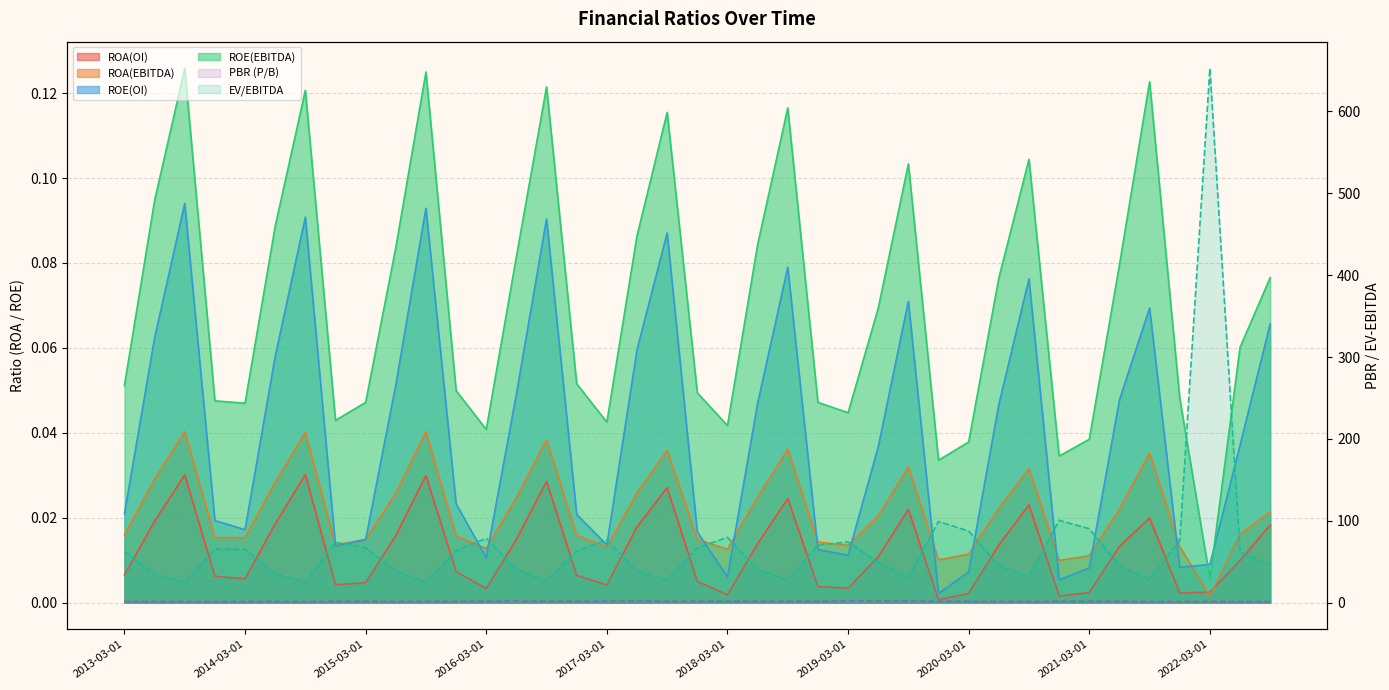

Reading right to left, list all the values displayed in this chart.

ROA(OI): 2022-09-01=0.0	2022-06-01=0.0	2022-03-01=0.0	2021-12-01=0.0	2021-09-01=0.0	2021-06-01=0.0	2021-03-01=0.0	2020-12-01=0.0	2020-09-01=0.0	2020-06-01=0.0	2020-03-01=0.0	2019-12-01=0.0	2019-09-01=0.0	2019-06-01=0.0	2019-03-01=0.0	2018-12-01=0.0	2018-09-01=0.0	2018-06-01=0.0	2018-03-01=0.0	2017-12-01=0.0	2017-09-01=0.0	2017-06-01=0.0	2017-03-01=0.0	2016-12-01=0.0	2016-09-01=0.0	2016-06-01=0.0	2016-03-01=0.0	2015-12-01=0.0	2015-09-01=0.0	2015-06-01=0.0	2015-03-01=0.0	2014-12-01=0.0	2014-09-01=0.0	2014-06-01=0.0	2014-03-01=0.0	2013-12-01=0.0	2013-09-01=0.0	2013-06-01=0.0	2013-03-01=0.0
ROA(EBITDA): 2022-09-01=0.0	2022-06-01=0.0	2022-03-01=0.0	2021-12-01=0.0	2021-09-01=0.0	2021-06-01=0.0	2021-03-01=0.0	2020-12-01=0.0	2020-09-01=0.0	2020-06-01=0.0	2020-03-01=0.0	2019-12-01=0.0	2019-09-01=0.0	2019-06-01=0.0	2019-03-01=0.0	2018-12-01=0.0	2018-09-01=0.0	2018-06-01=0.0	2018-03-01=0.0	2017-12-01=0.0	2017-09-01=0.0	2017-06-01=0.0	2017-03-01=0.0	2016-12-01=0.0	2016-09-01=0.0	2016-06-01=0.0	2016-03-01=0.0	2015-12-01=0.0	2015-09-01=0.0	2015-06-01=0.0	2015-03-01=0.0	2014-12-01=0.0	2014-09-01=0.0	2014-06-01=0.0	2014-03-01=0.0	2013-12-01=0.0	2013-09-01=0.0	2013-06-01=0.0	2013-03-01=0.0
ROE(OI): 2022-09-01=0.1	2022-06-01=0.0	2022-03-01=0.0	2021-12-01=0.0	2021-09-01=0.1	2021-06-01=0.0	2021-03-01=0.0	2020-12-01=0.0	2020-09-01=0.1	2020-06-01=0.0	2020-03-01=0.0	2019-12-01=0.0	2019-09-01=0.1	2019-06-01=0.0	2019-03-01=0.0	2018-12-01=0.0	2018-09-01=0.1	2018-06-01=0.0	2018-03-01=0.0	2017-12-01=0.0	2017-09-01=0.1	2017-06-01=0.1	2017-03-01=0.0	2016-12-01=0.0	2016-09-01=0.1	2016-06-01=0.0	2016-03-01=0.0	2015-12-01=0.0	2015-09-01=0.1	2015-06-01=0.1	2015-03-01=0.0	2014-12-01=0.0	2014-09-01=0.1	2014-06-01=0.1	2014-03-01=0.0	2013-12-01=0.0	2013-09-01=0.1	2013-06-01=0.1	2013-03-01=0.0
ROE(EBITDA): 2022-09-01=0.1	2022-06-01=0.1	2022-03-01=0.0	2021-12-01=0.0	2021-09-01=0.1	2021-06-01=0.1	2021-03-01=0.0	2020-12-01=0.0	2020-09-01=0.1	2020-06-01=0.1	2020-03-01=0.0	2019-12-01=0.0	2019-09-01=0.1	2019-06-01=0.1	2019-03-01=0.0	2018-12-01=0.0	2018-09-01=0.1	2018-06-01=0.1	2018-03-01=0.0	2017-12-01=0.0	2017-09-01=0.1	2017-06-01=0.1	2017-03-01=0.0	2016-12-01=0.1	2016-09-01=0.1	2016-06-01=0.1	2016-03-01=0.0	2015-12-01=0.0	2015-09-01=0.1	2015-06-01=0.1	2015-03-01=0.0	2014-12-01=0.0	2014-09-01=0.1	2014-06-01=0.1	2014-03-01=0.0	2013-12-01=0.0	2013-09-01=0.1	2013-06-01=0.1	2013-03-01=0.1
PBR (P/B): 2022-09-01=1.1	2022-06-01=1.4	2022-03-01=1.5	2021-12-01=1.3	2021-09-01=1.3	2021-06-01=1.6	2021-03-01=1.6	2020-12-01=1.6	2020-09-01=1.4	2020-06-01=1.5	2020-03-01=1.5	2019-12-01=1.8	2019-09-01=1.9	2019-06-01=2.0	2019-03-01=2.0	2018-12-01=1.8	2018-09-01=1.6	2018-06-01=1.8	2018-03-01=1.7	2017-12-01=1.9	2017-09-01=1.8	2017-06-01=1.9	2017-03-01=1.9	2016-12-01=1.8	2016-09-01=1.7	2016-06-01=1.9	2016-03-01=1.8	2015-12-01=1.5	2015-09-01=1.5	2015-06-01=1.4	2015-03-01=1.6	2014-12-01=1.7	2014-09-01=1.3	2014-06-01=1.5	2014-03-01=1.4	2013-12-01=1.3	2013-09-01=1.4	2013-06-01=1.5	2013-03-01=1.5
EV/EBITDA: 2022-09-01=46.9	2022-06-01=62.1	2022-03-01=652.6	2021-12-01=75.8	2021-09-01=28.3	2021-06-01=45.4	2021-03-01=90.3	2020-12-01=100.5	2020-09-01=31.4	2020-06-01=45.0	2020-03-01=87.3	2019-12-01=99.2	2019-09-01=31.2	2019-06-01=48.9	2019-03-01=74.1	2018-12-01=70.0	2018-09-01=27.5	2018-06-01=40.2	2018-03-01=79.7	2017-12-01=67.0	2017-09-01=27.8	2017-06-01=38.6	2017-03-01=76.7	2016-12-01=62.9	2016-09-01=26.0	2016-06-01=40.3	2016-03-01=78.5	2015-12-01=63.6	2015-09-01=24.8	2015-06-01=38.8	2015-03-01=67.2	2014-12-01=73.6	2014-09-01=24.9	2014-06-01=35.2	2014-03-01=64.9	2013-12-01=65.4	2013-09-01=24.6	2013-06-01=34.3	2013-03-01=62.5